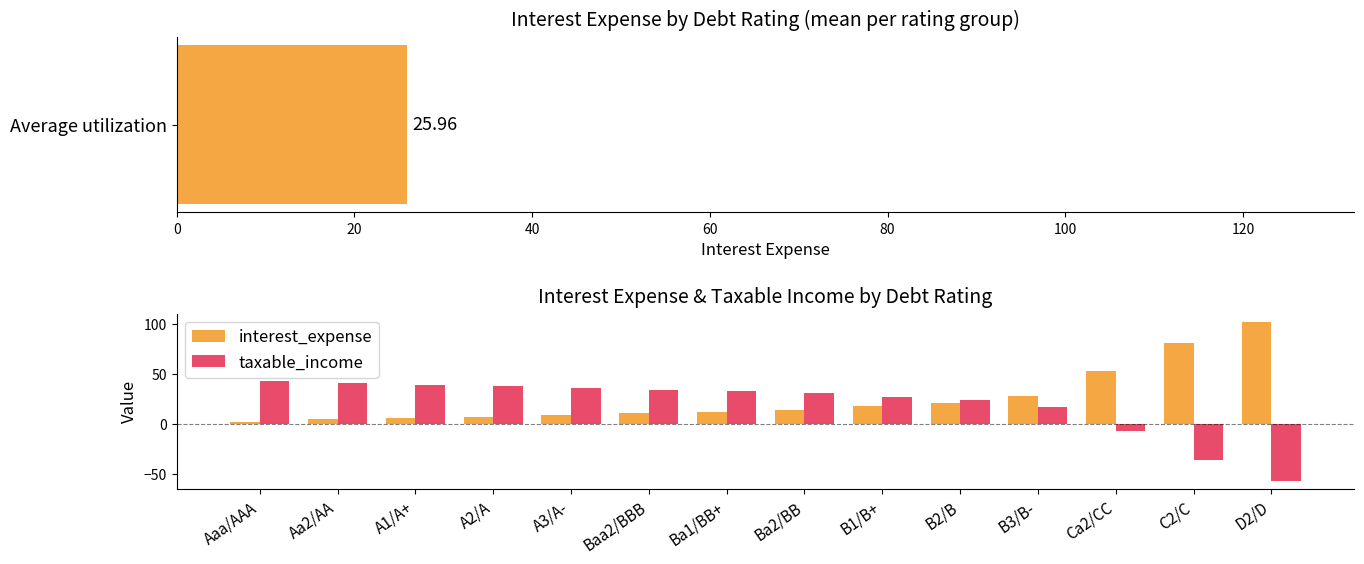

Reading right to left, what are all the values shown in this chart?

interest_expense: 102.0	80.9	52.2	27.4	20.3	17.2	14.1	12.1	10.6	8.8	6.8	5.3	4.2	1.6
taxable_income: -57.6	-36.5	-7.8	17.0	24.1	27.1	30.3	32.3	33.8	35.6	37.6	39.1	40.2	42.7